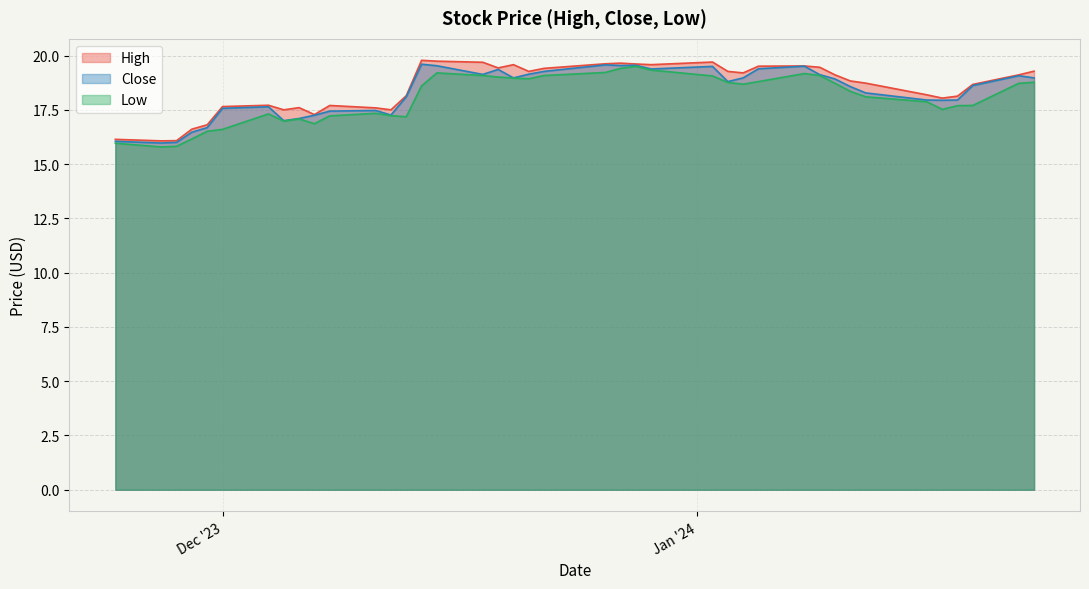

What is the average value of the Close series?

18.3